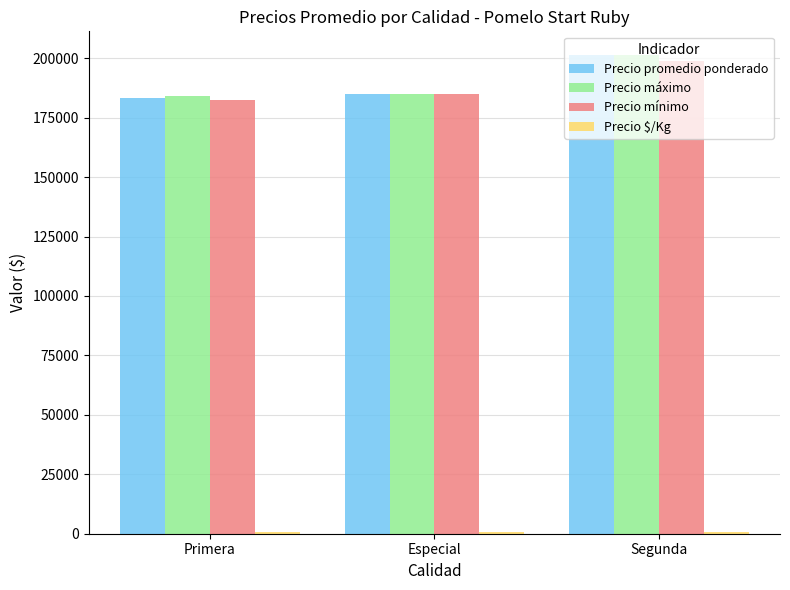

What is the sum of all Precio mínimo values?

566250